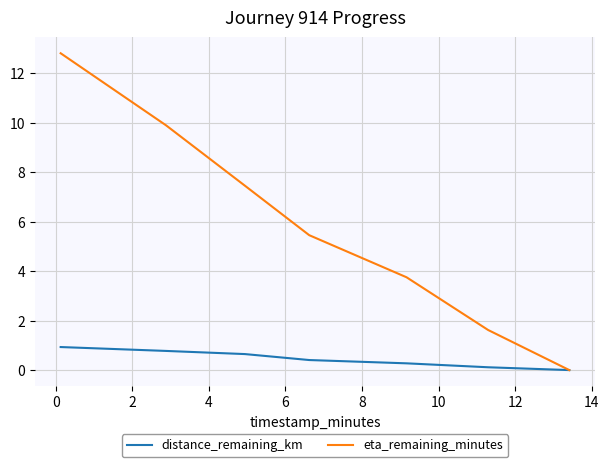

What are all the series names shown in the legend?

distance_remaining_km, eta_remaining_minutes